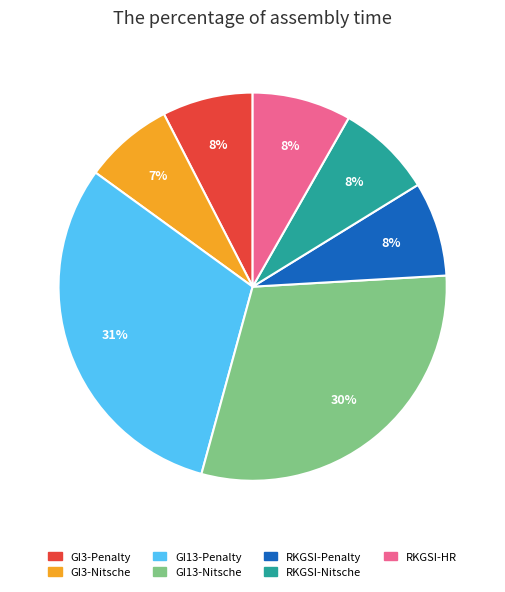

To the nearest percent, what is the average slice percentage?

14%